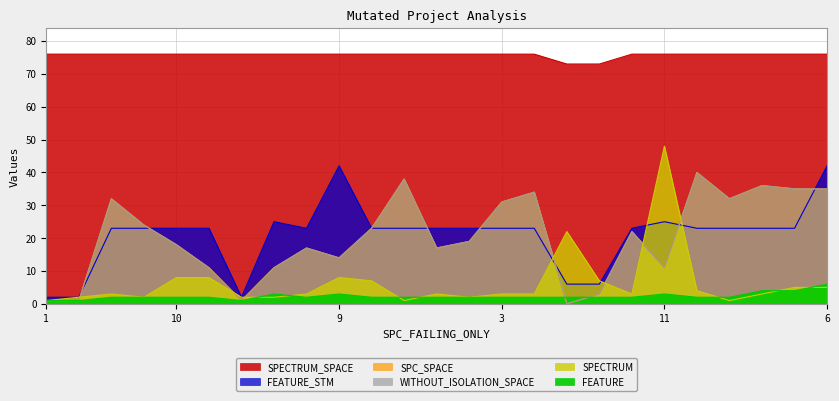

At which label is SPECTRUM_SPACE closest to 74?

-1